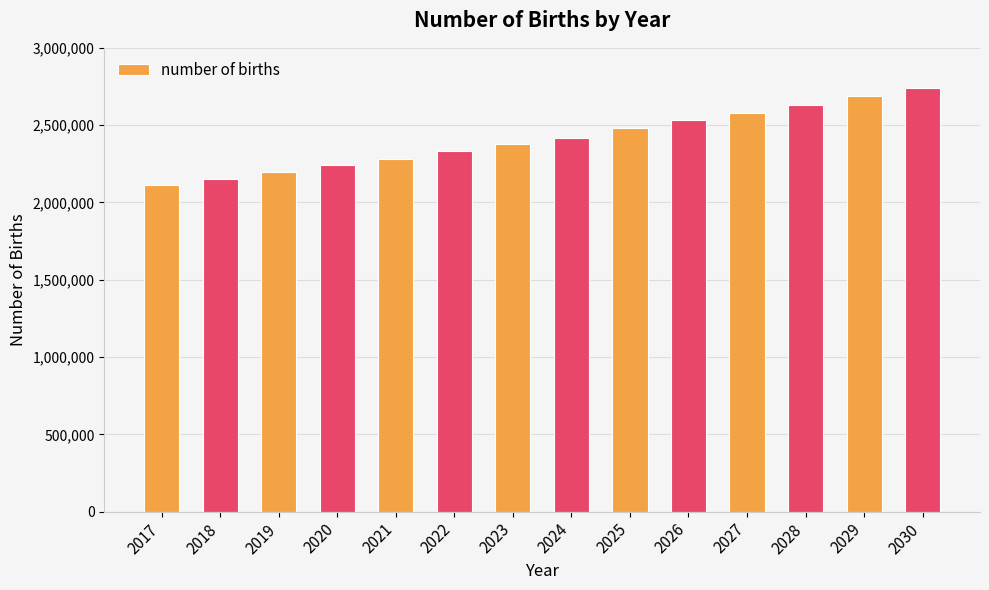

Is it true that the value at 2025 is 764929?

False